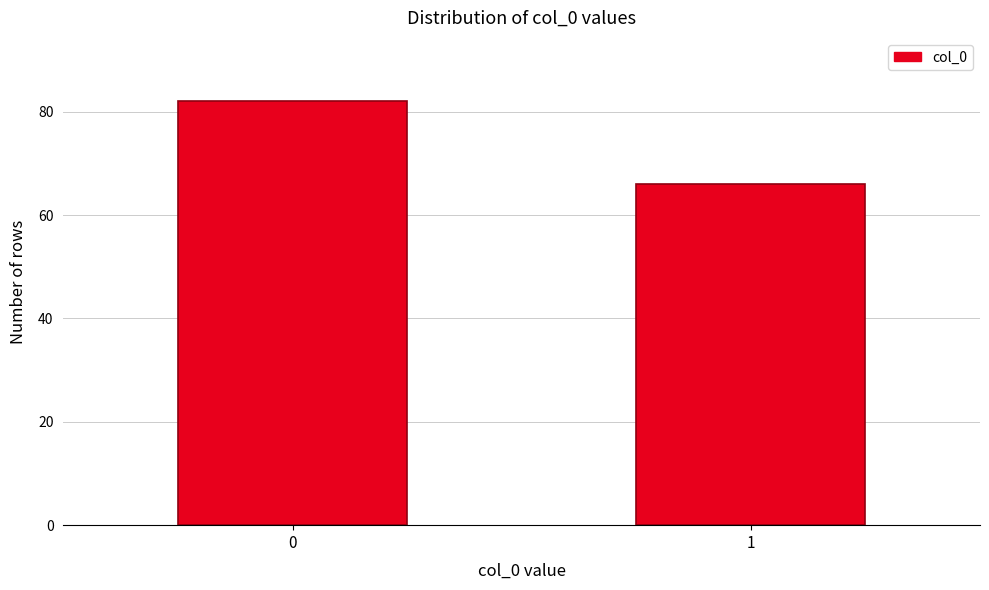

Reading left to right, list all the values displayed in this chart.

82	66